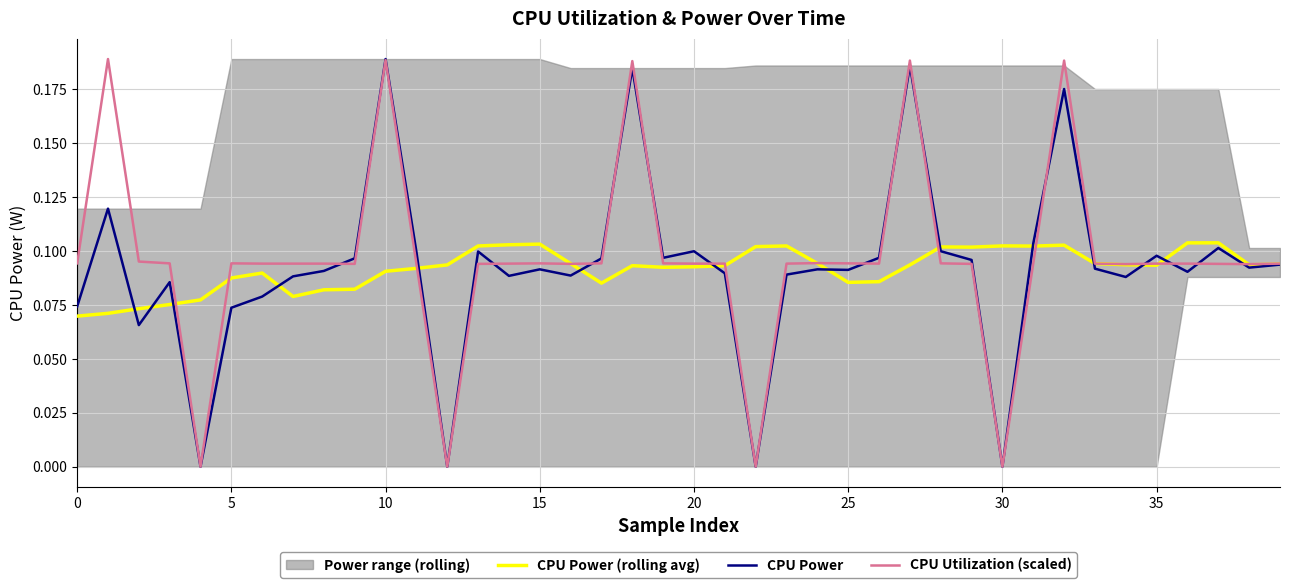

What is the label of the 19th point from the right?

21